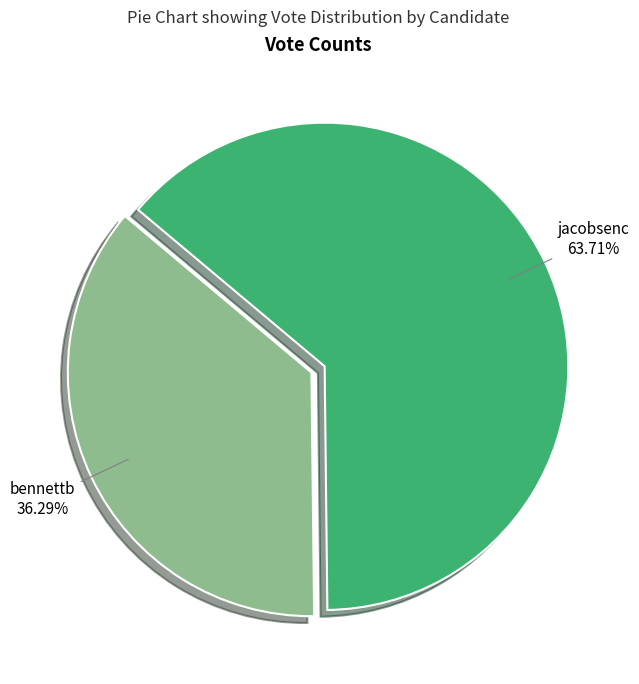

How many segments does this pie chart have?

2